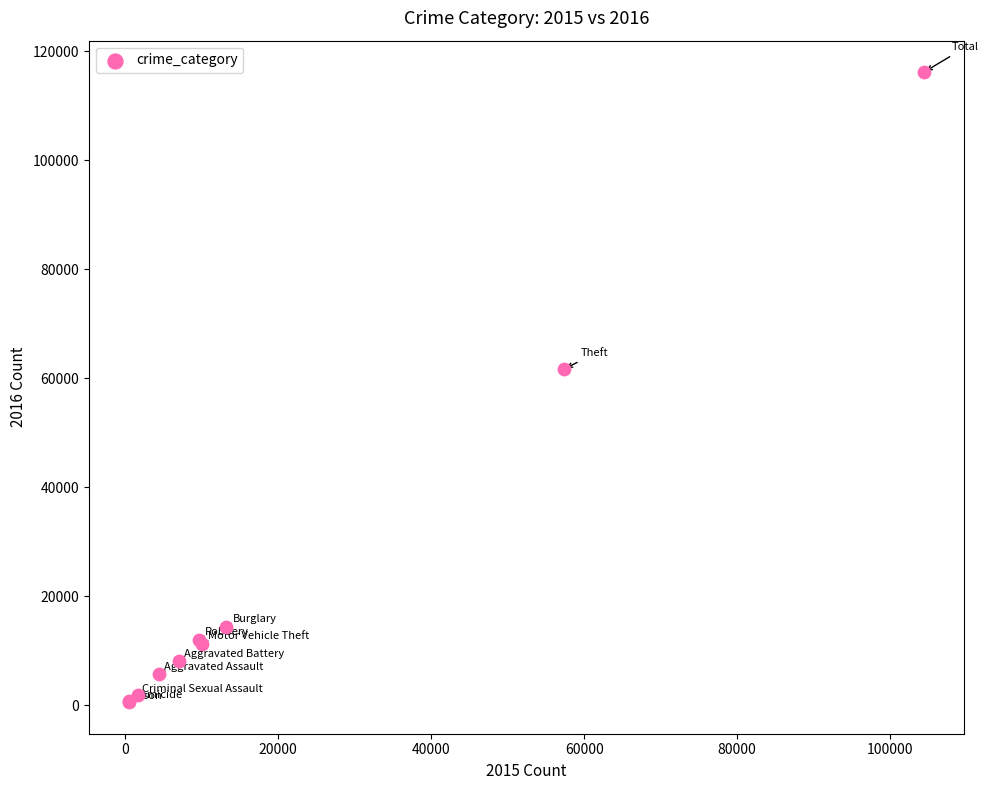

What Y value in the scatter plot is closest to 58315?

61623